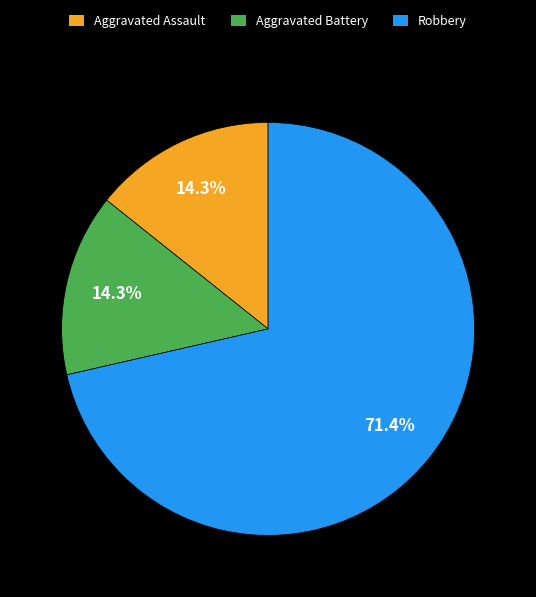

Which category has the biggest portion of the pie?

Robbery